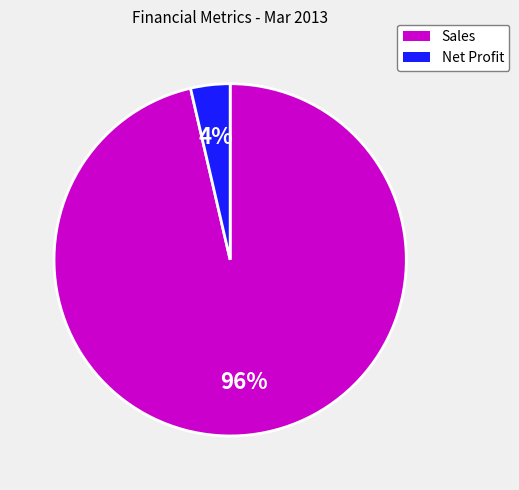

Is there any slice that represents more than half of the pie?

Yes